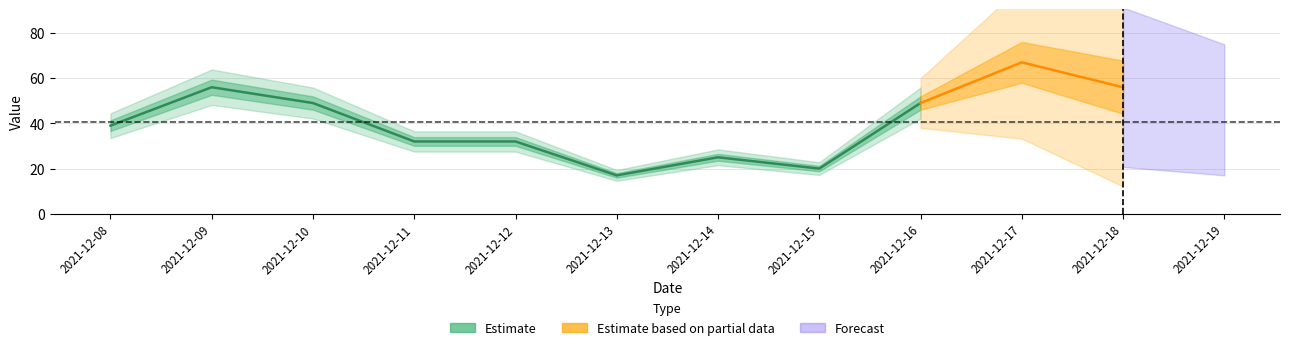

How many values are below 46?

6